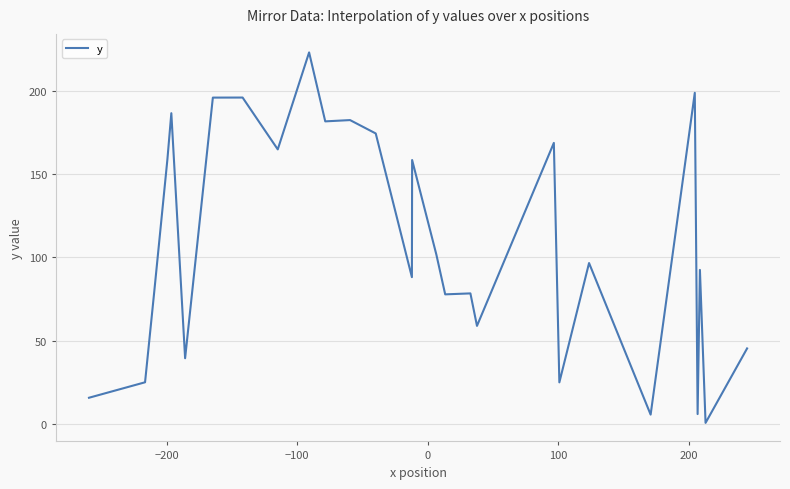

What is the maximum value shown in the chart?

223.2